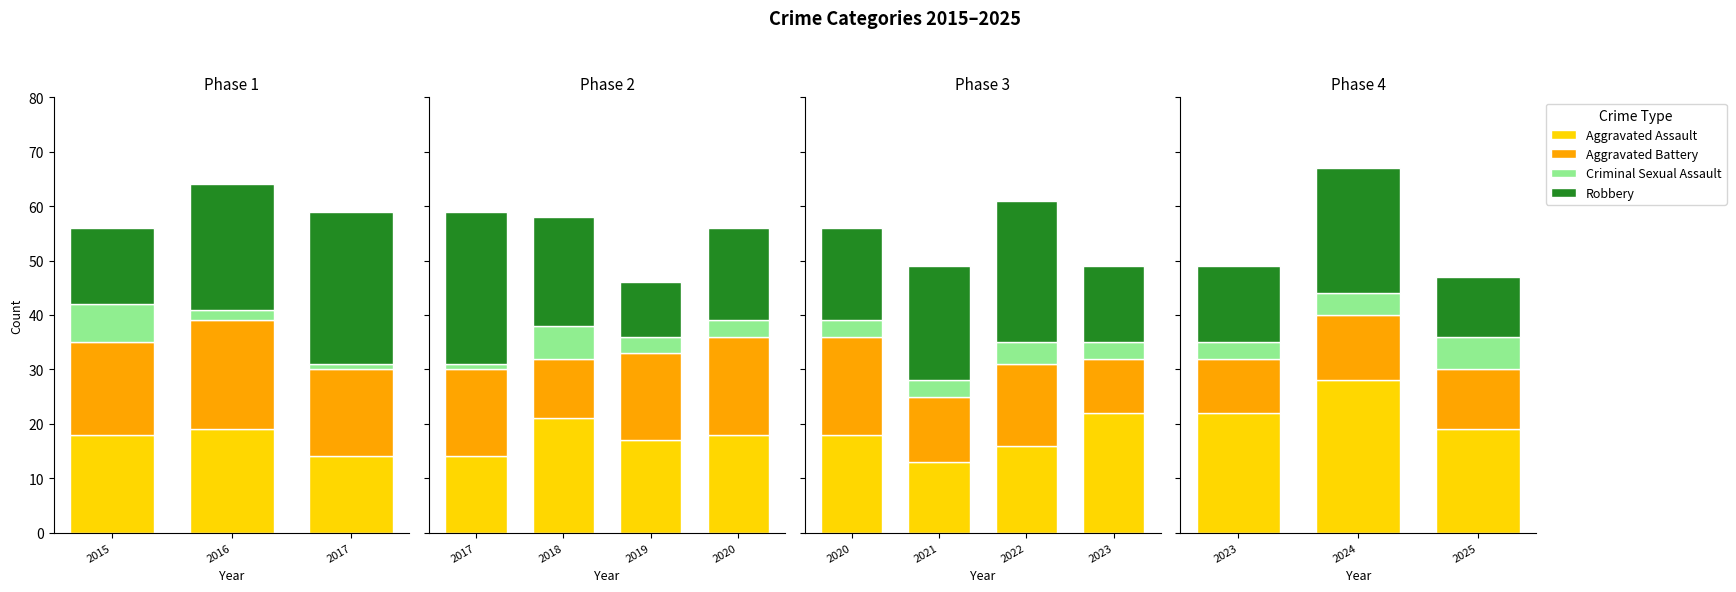

Which has a higher value, 2025 or 2023?

2023